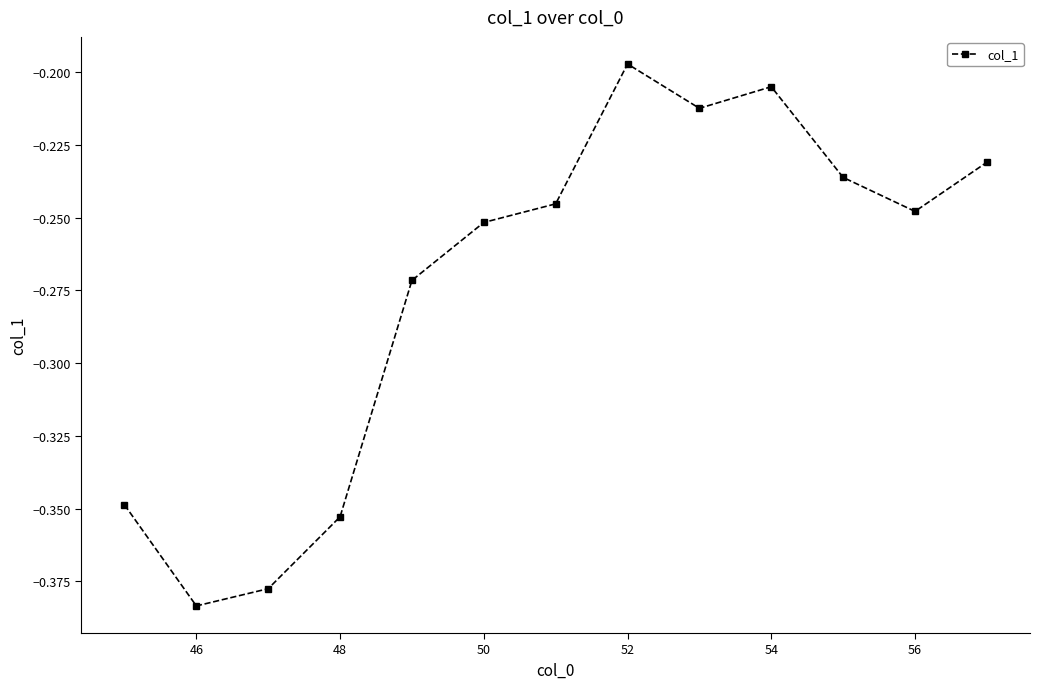

What is the sum of all values?

-3.6